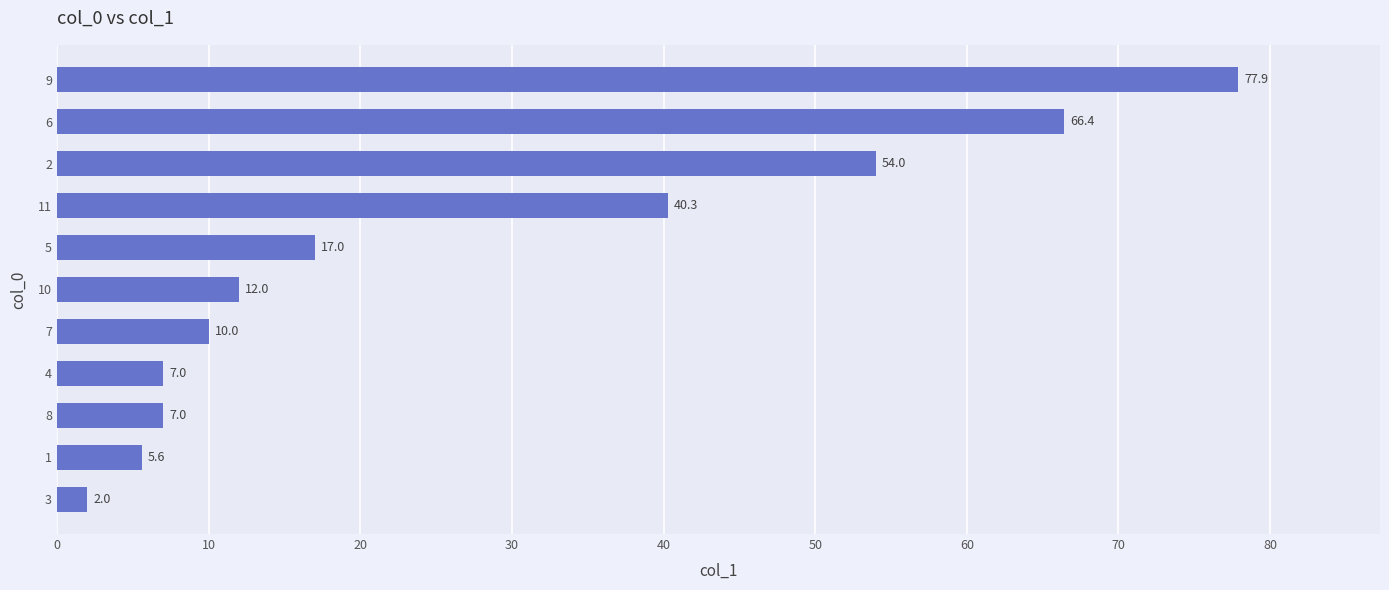

Reading bottom to top, extract all data points from this chart.

3=2.0	1=5.6	8=7.0	4=7.0	7=10.0	10=12.0	5=17.0	11=40.3	2=54.0	6=66.4	9=77.9